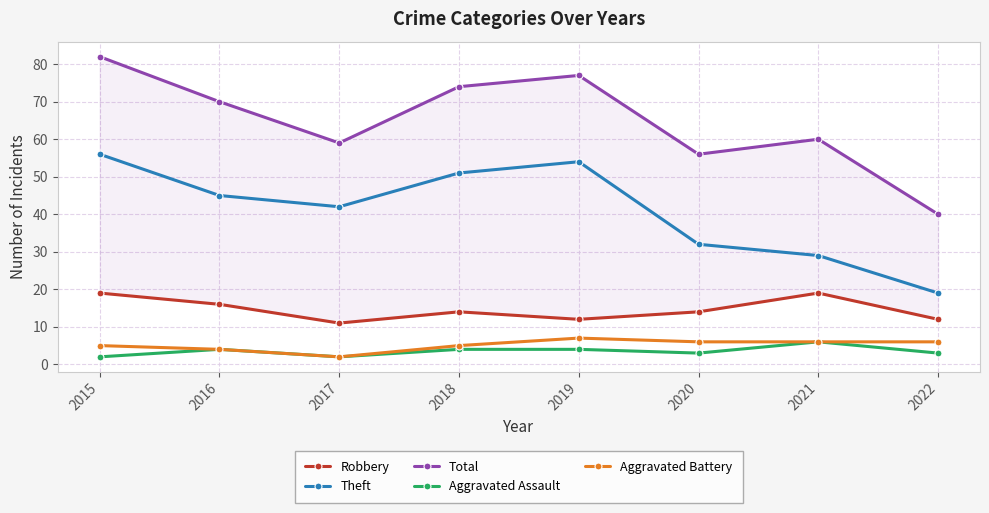

What is the value of the Total point at the 3rd from the left?

59